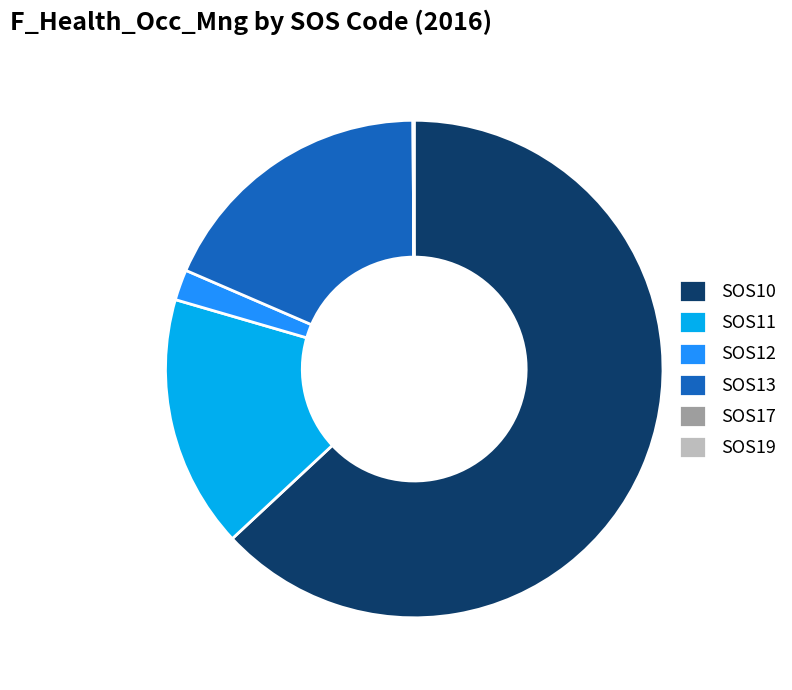

Is there a majority slice in this chart?

Yes